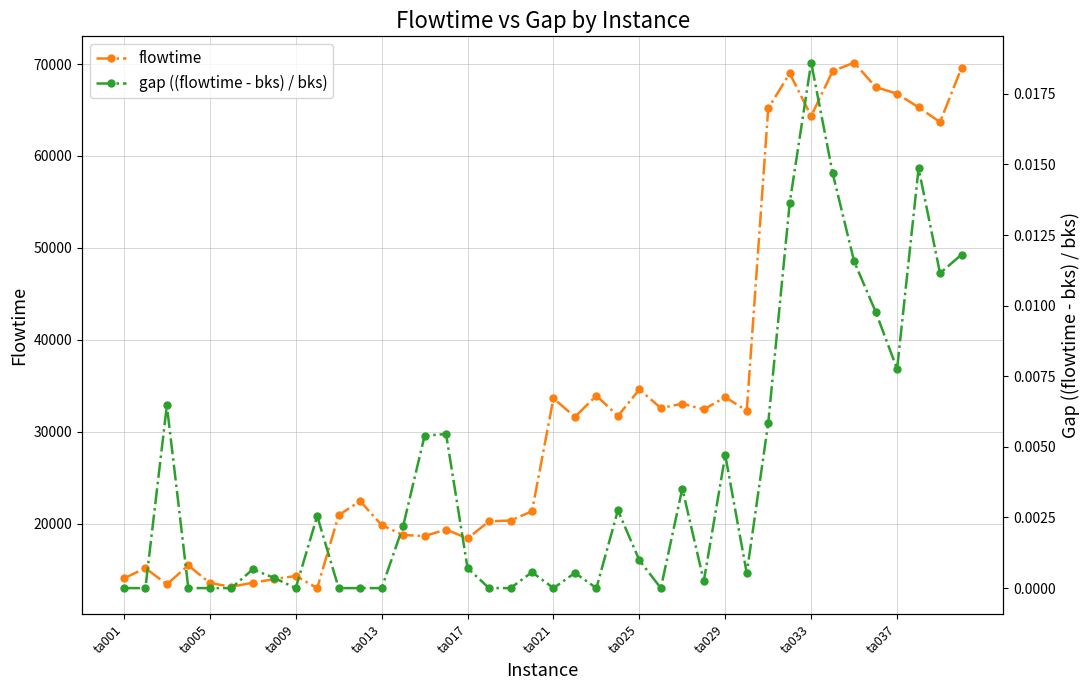

What is the difference between the second highest and minimum values in the flowtime series?

56606.0